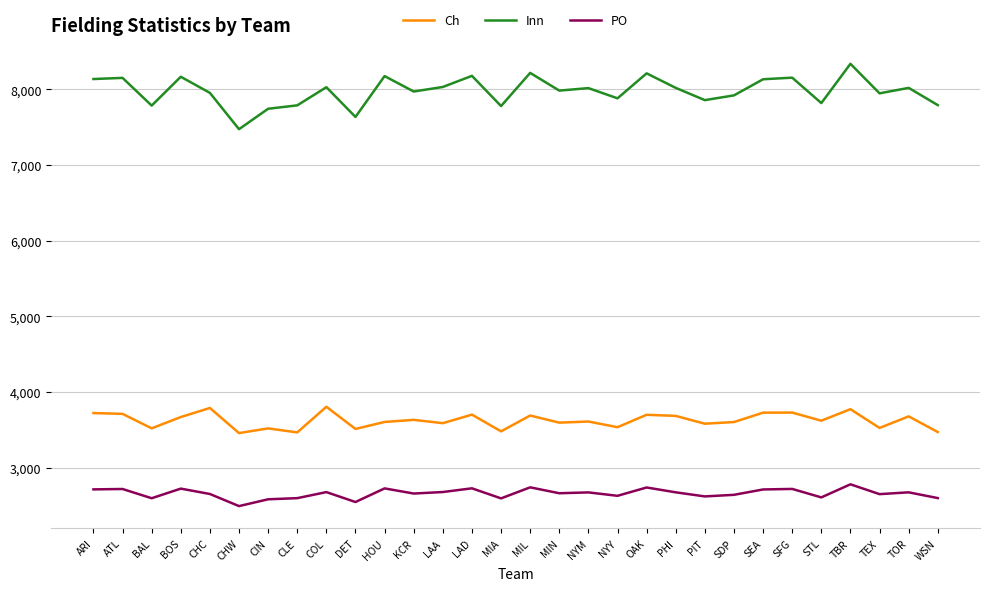

Rank the series at CHC from lowest to highest value.

PO, Ch, Inn